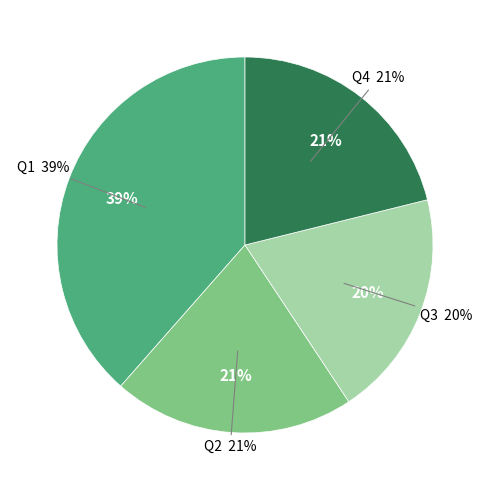

Does any single category account for the majority?

No